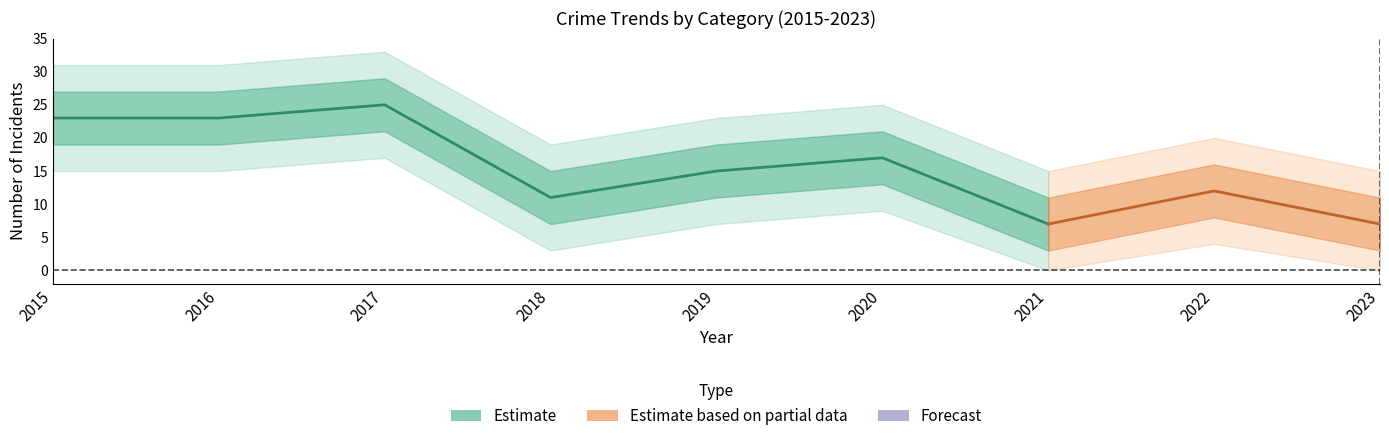

At which category does Total reach its first local peak?

2017